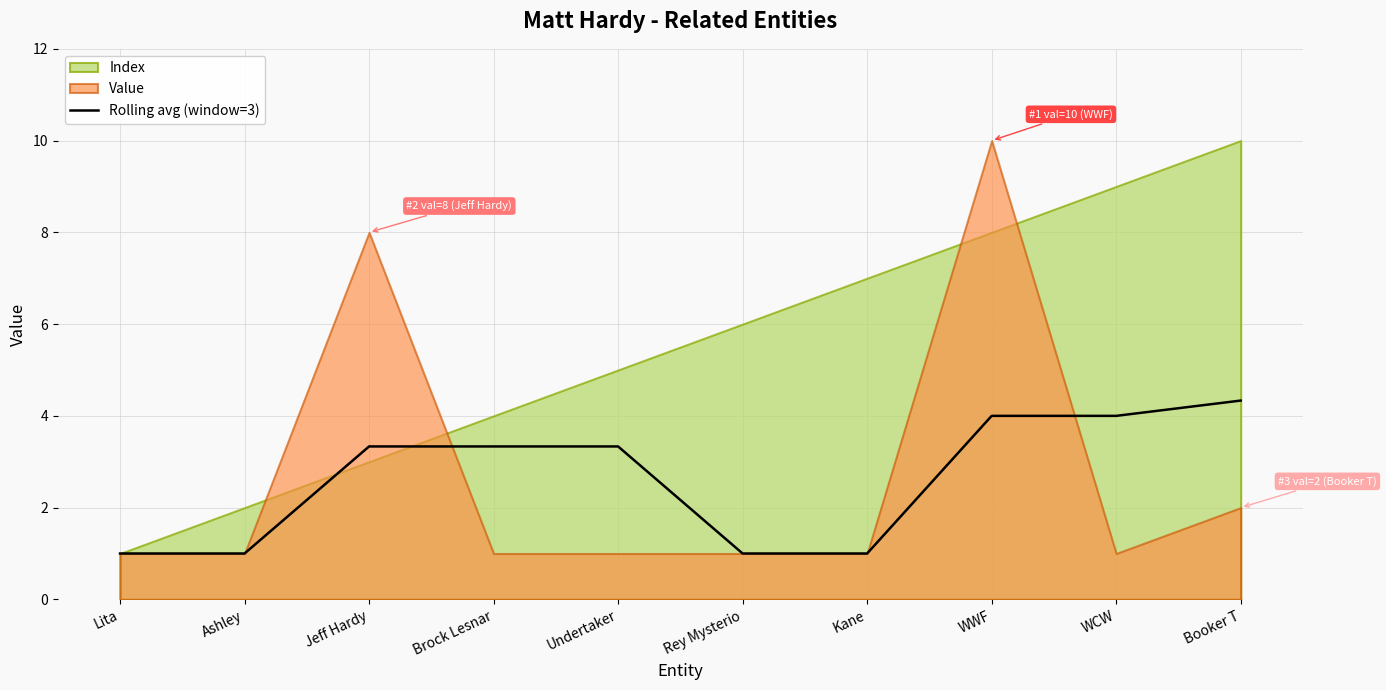

At which category does the chart reach its minimum across all series?

Lita